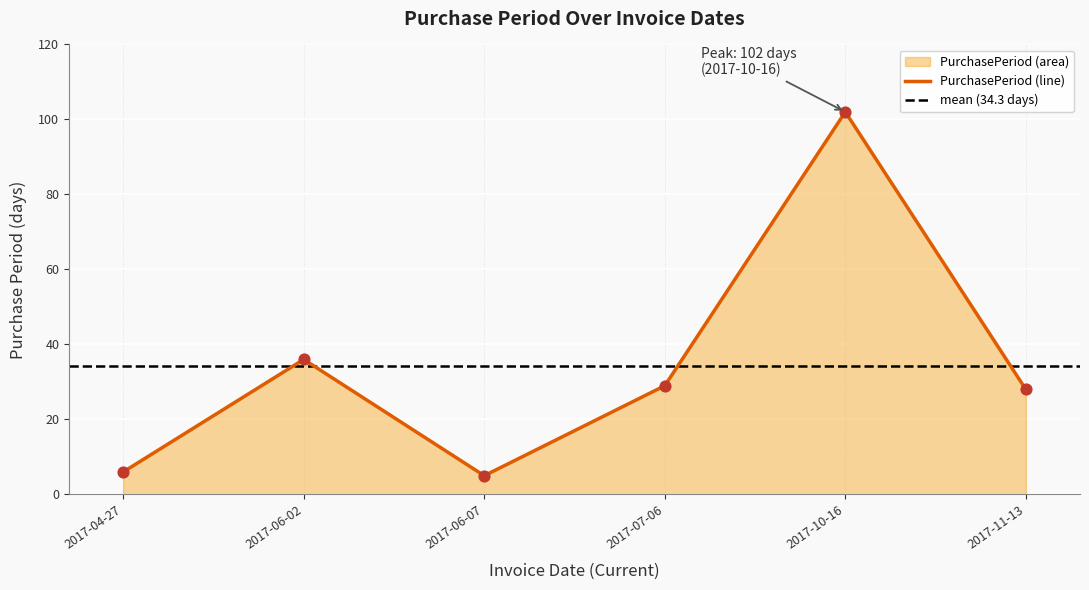

Which has a higher value, 2017-07-06 or 2017-06-07?

2017-07-06